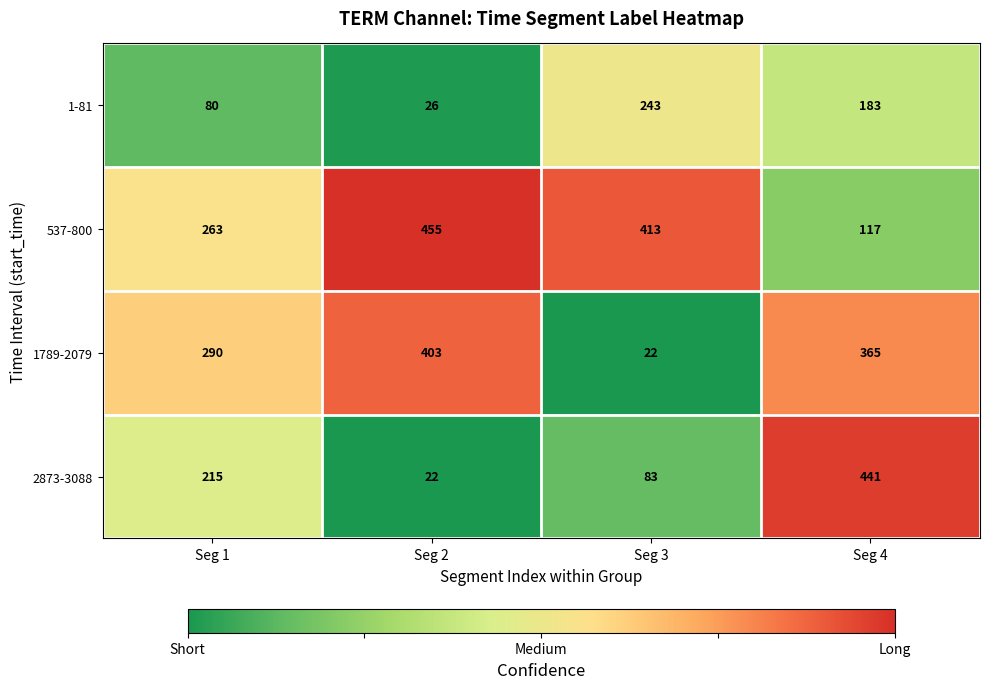

Rank the series at Seg 4 from lowest to highest value.

537-800, 1-81, 1789-2079, 2873-3088